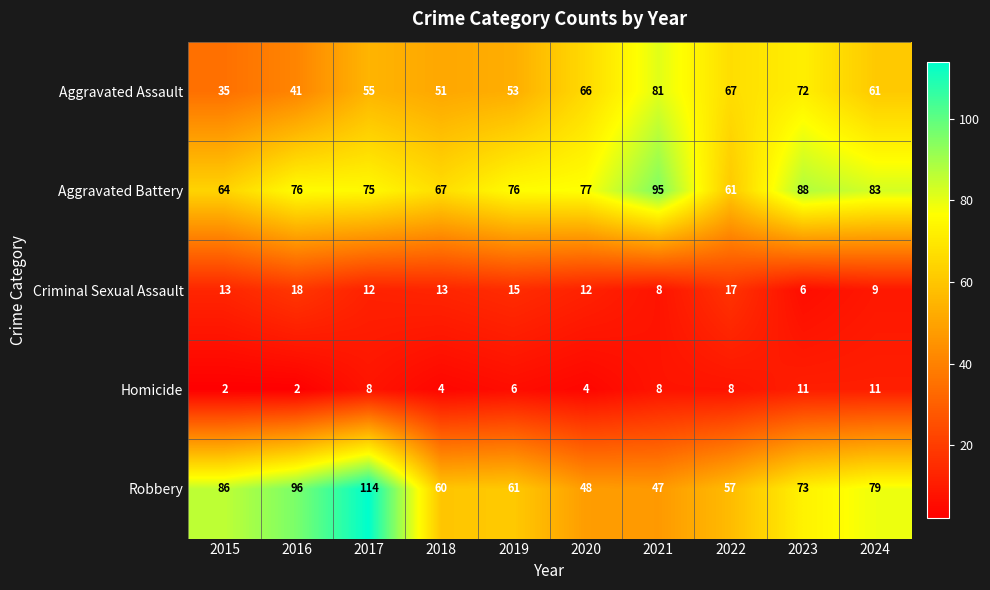

Is it true that Criminal Sexual Assault equals 5 at 2021?

False